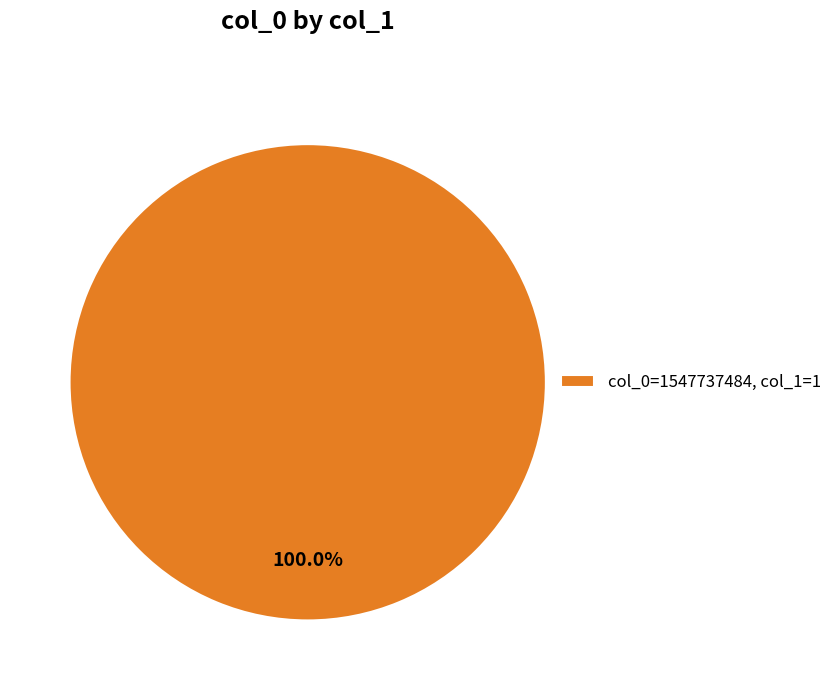

Rank the categories by value from highest to lowest.

col_0=1547737484, col_1=1